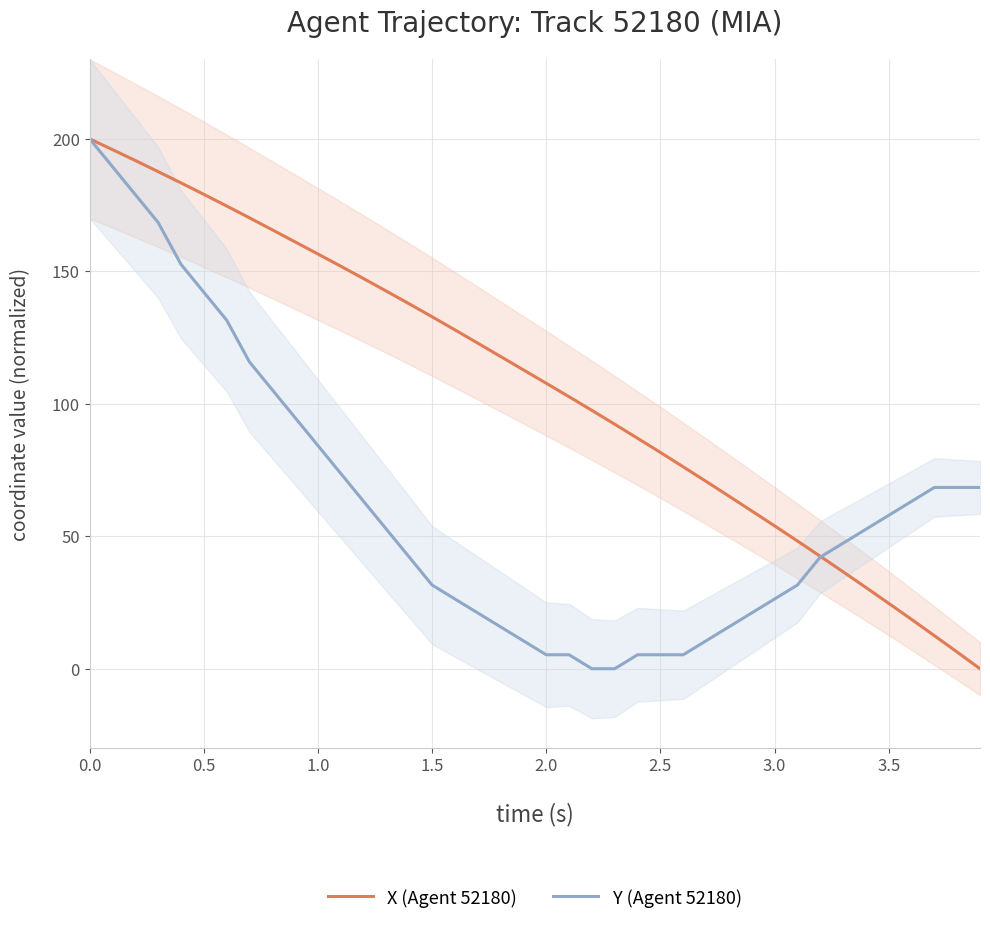

Rank the series by their maximum value, from lowest to highest.

X (Agent 52180), Y (Agent 52180)